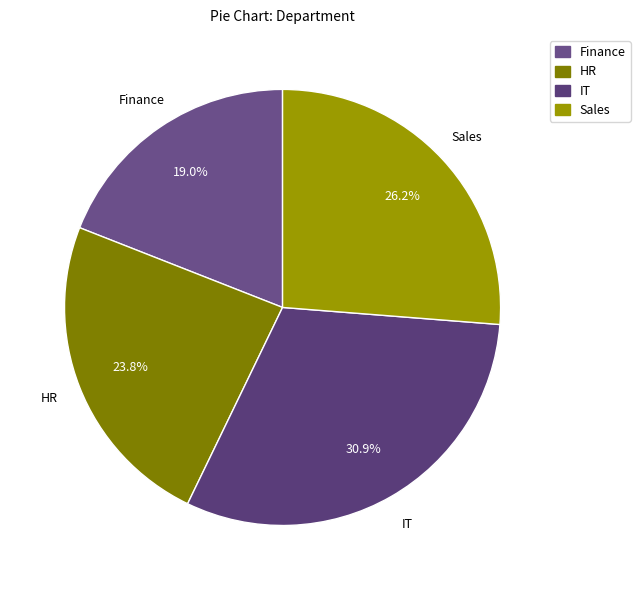

Which category has the biggest portion of the pie?

IT